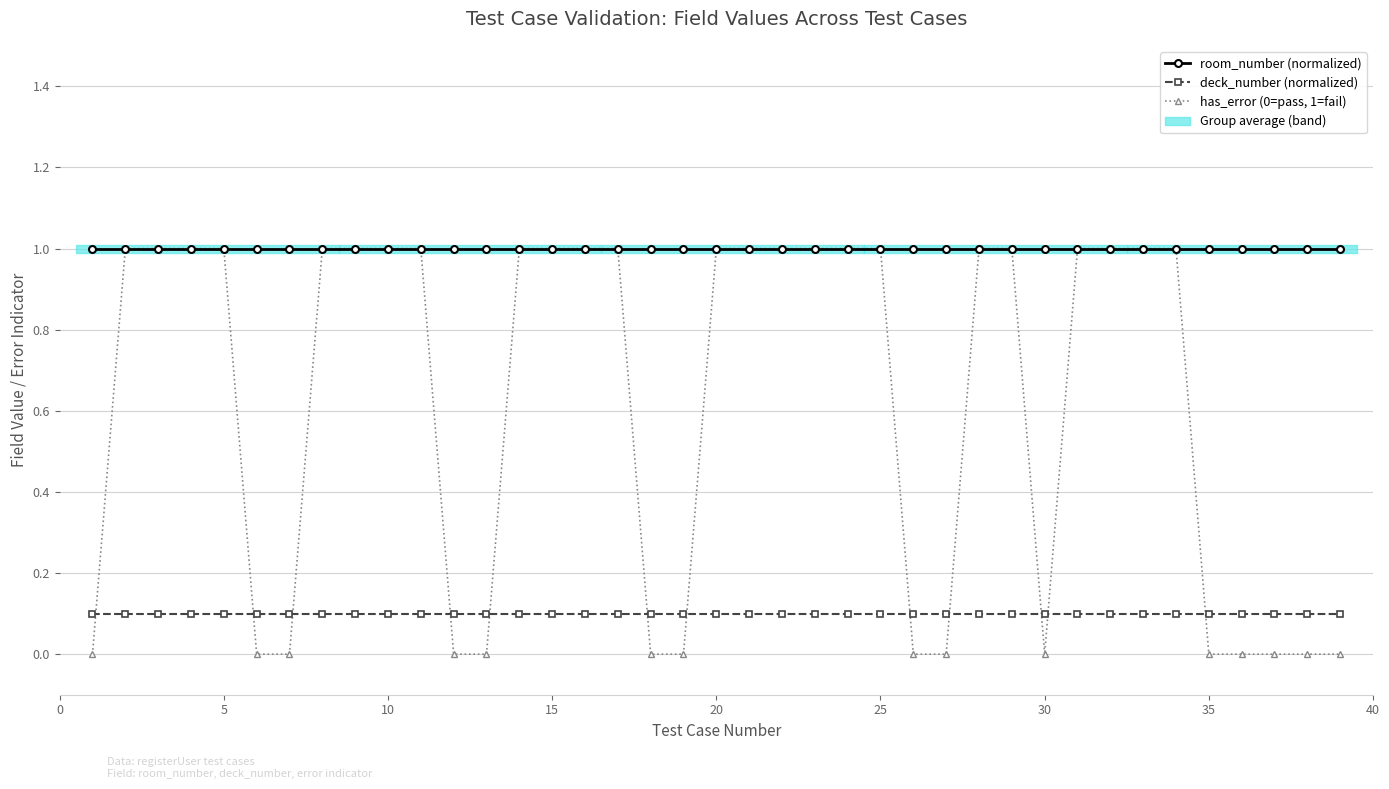

What is the value of the deck_number (normalized) point at the 39th from the left?

0.1